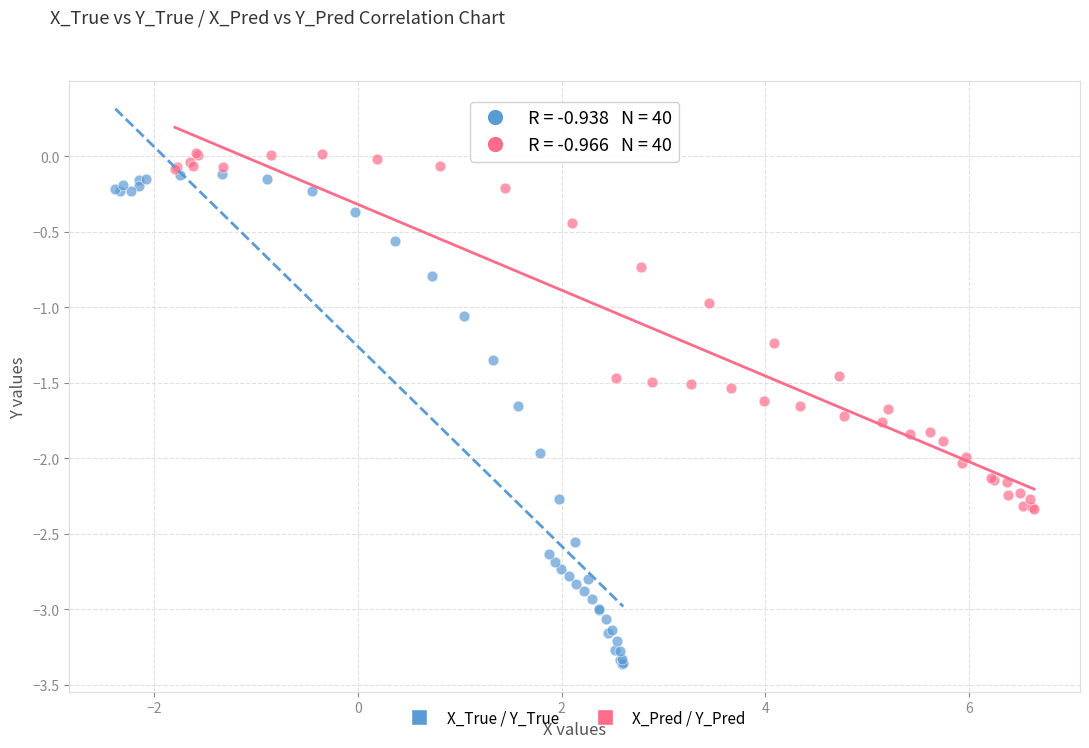

Which series contains the lowest Y value?

X_True / Y_True